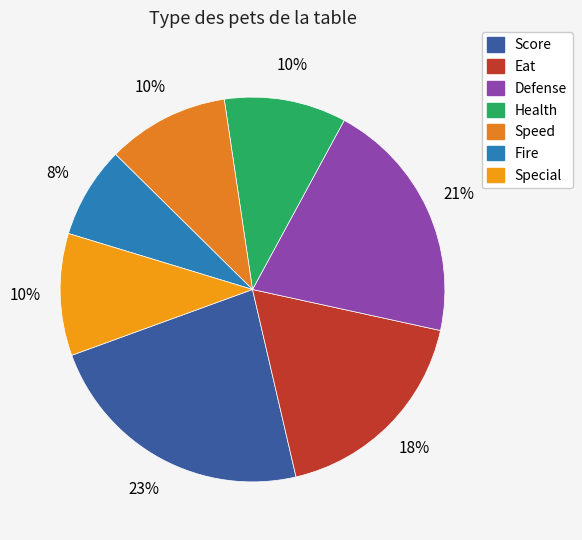

How many segments does this pie chart have?

7